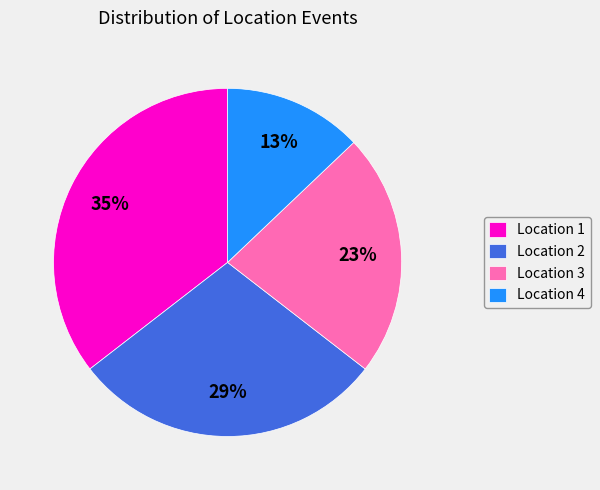

Which category has the biggest portion of the pie?

Location 1